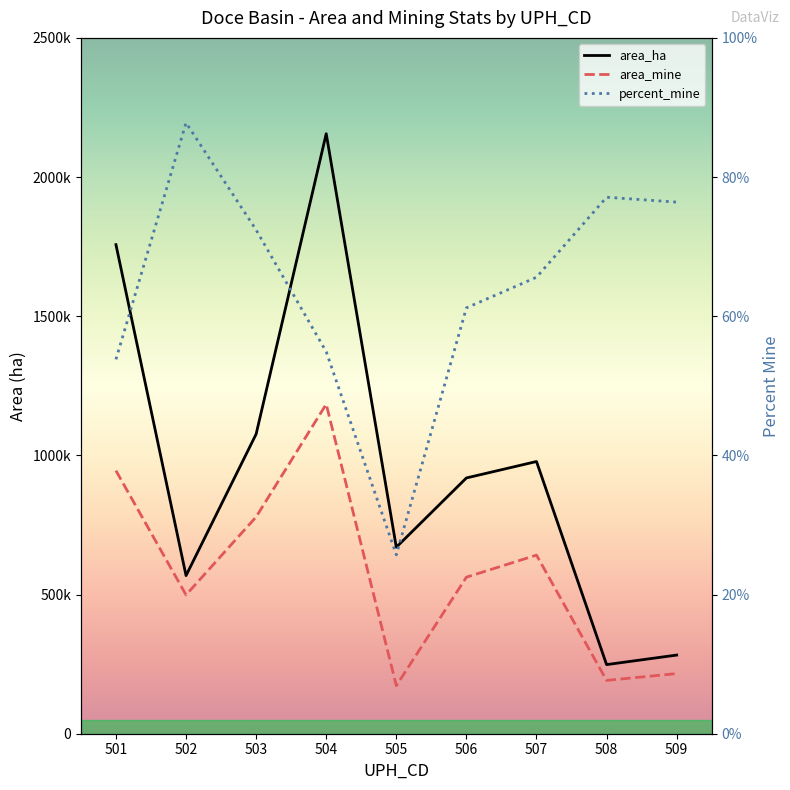

At which label does area_ha reach its peak?

504